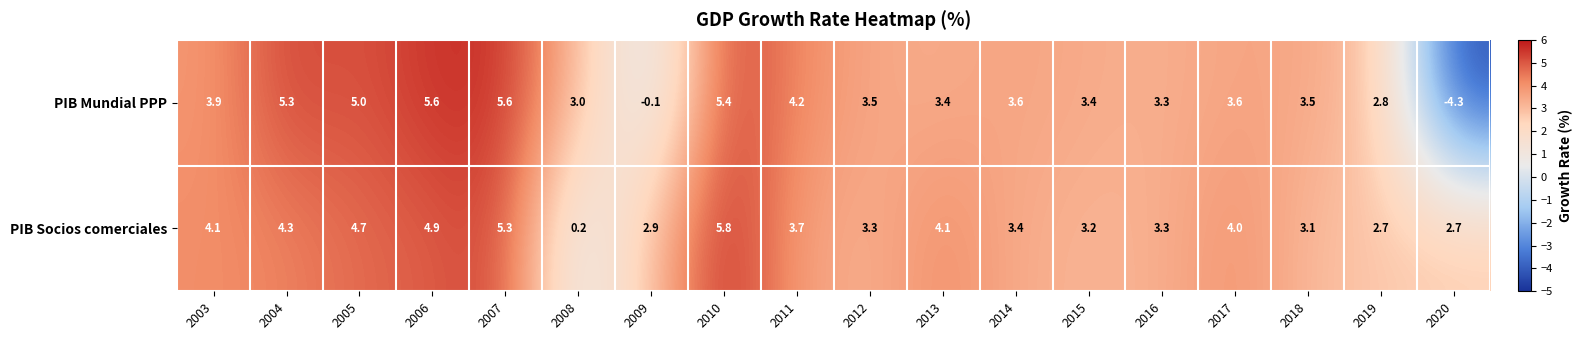

At which label does PIB Mundial PPP reach its minimum?

2020